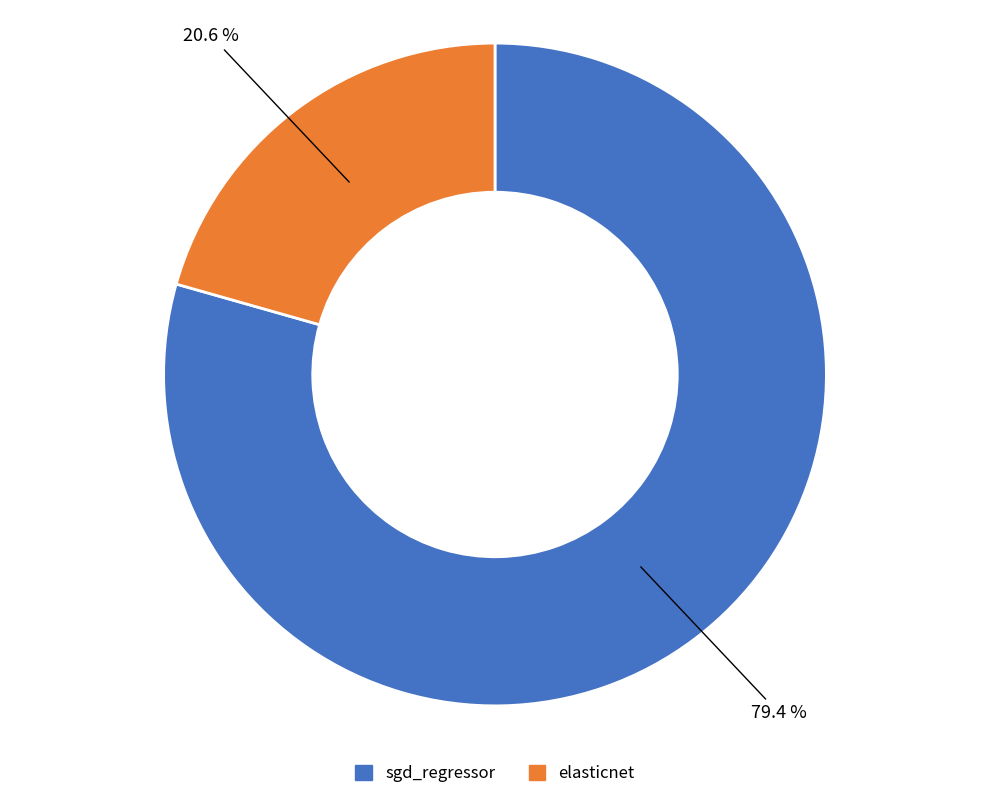

To the nearest percent, what percentage of the pie is elasticnet?

21%